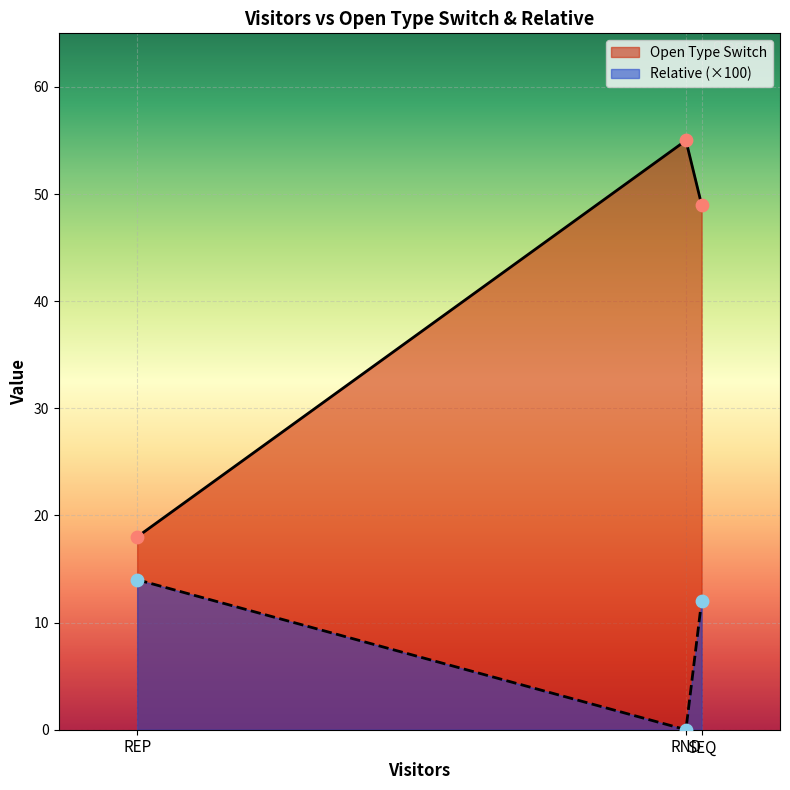

What are all the series names shown in the legend?

Open Type Switch, Relative (×100)